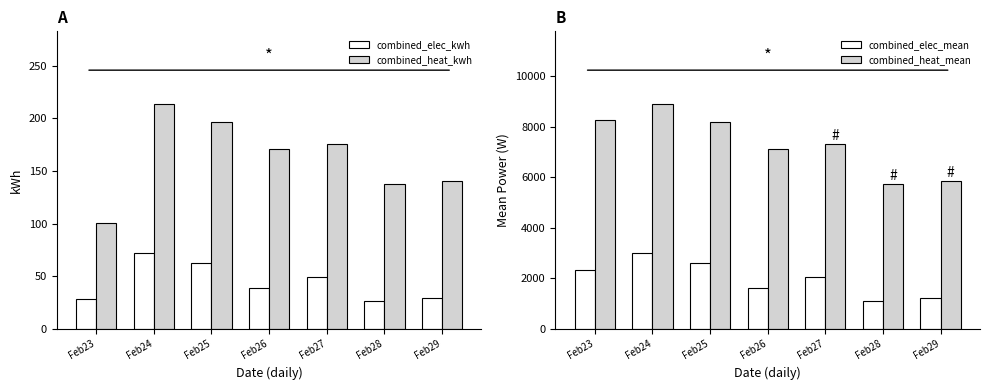

Reading left to right, list all the values displayed in this chart.

combined_elec_kwh: 28.7	72.1	62.5	39.1	49.1	27.0	29.0
combined_heat_kwh: 101.1	213.7	196.7	171.1	175.8	137.9	140.1
combined_elec_mean: 2345.6	3004.9	2606.4	1630.0	2047.7	1126.8	1207.4
combined_heat_mean: 8254.2	8907.5	8198.9	7129.8	7326.2	5746.9	5839.8